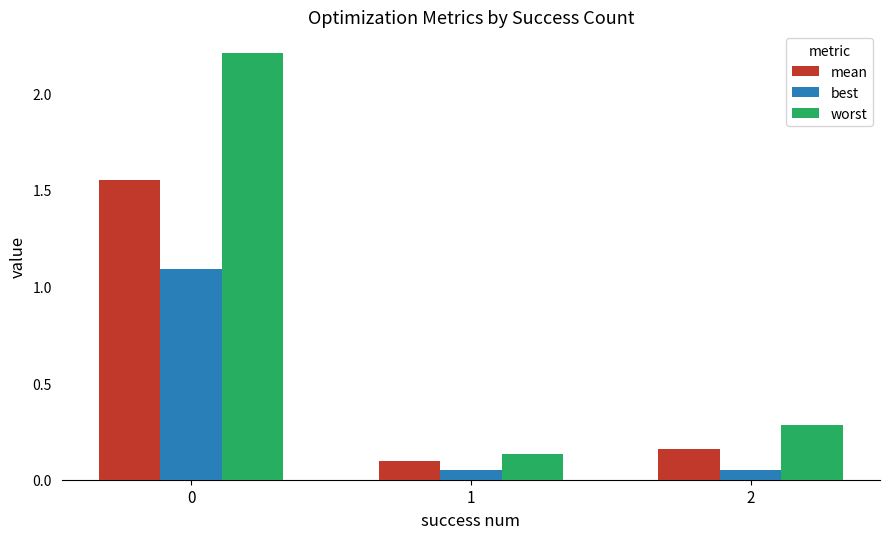

Rank the series by their average value, from lowest to highest.

best, mean, worst